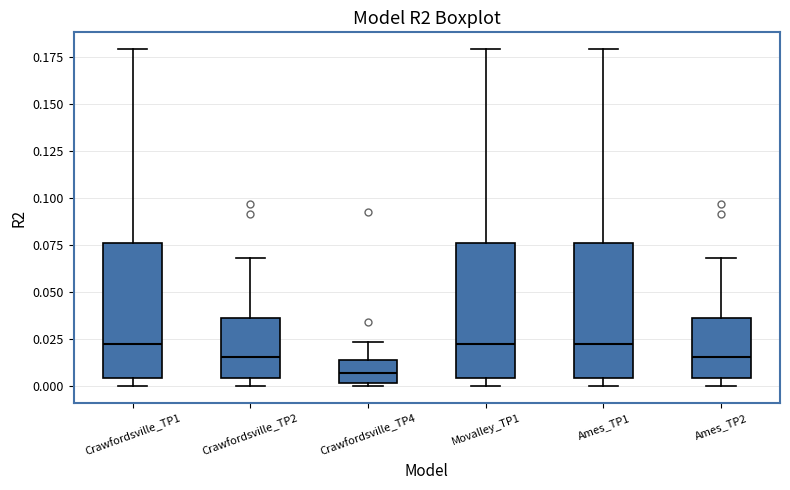

Where is the lower edge of the box for Movalley_TP1 on the y-axis? The values are not printed on the chart, so give them approximately, as read against the axis.

0.005